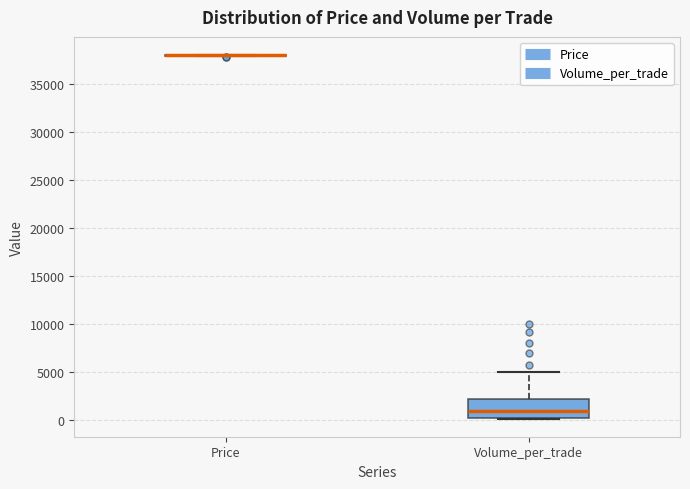

Reading left to right, transcribe this box plot: for each box, give where its median line is, the range the box spans, and where its two whiskers end, as read against the y-axis. The values are not printed on the chart, so give them approximately, as read against the axis.

Price: box collapsed to a line at 38000, whiskers 38000 to 38000
Volume_per_trade: median 1000, box 0 to 2000, whiskers 0 to 5000